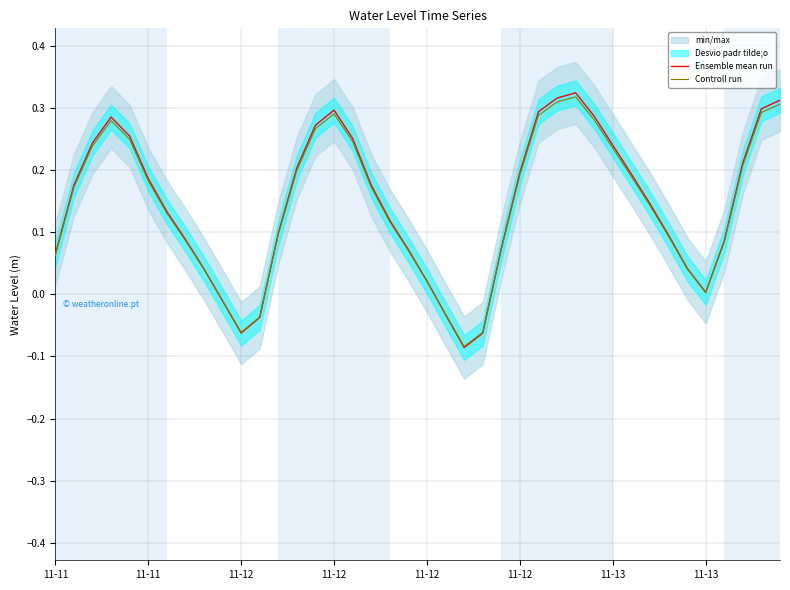

Read the Controll run value at 37.

0.2